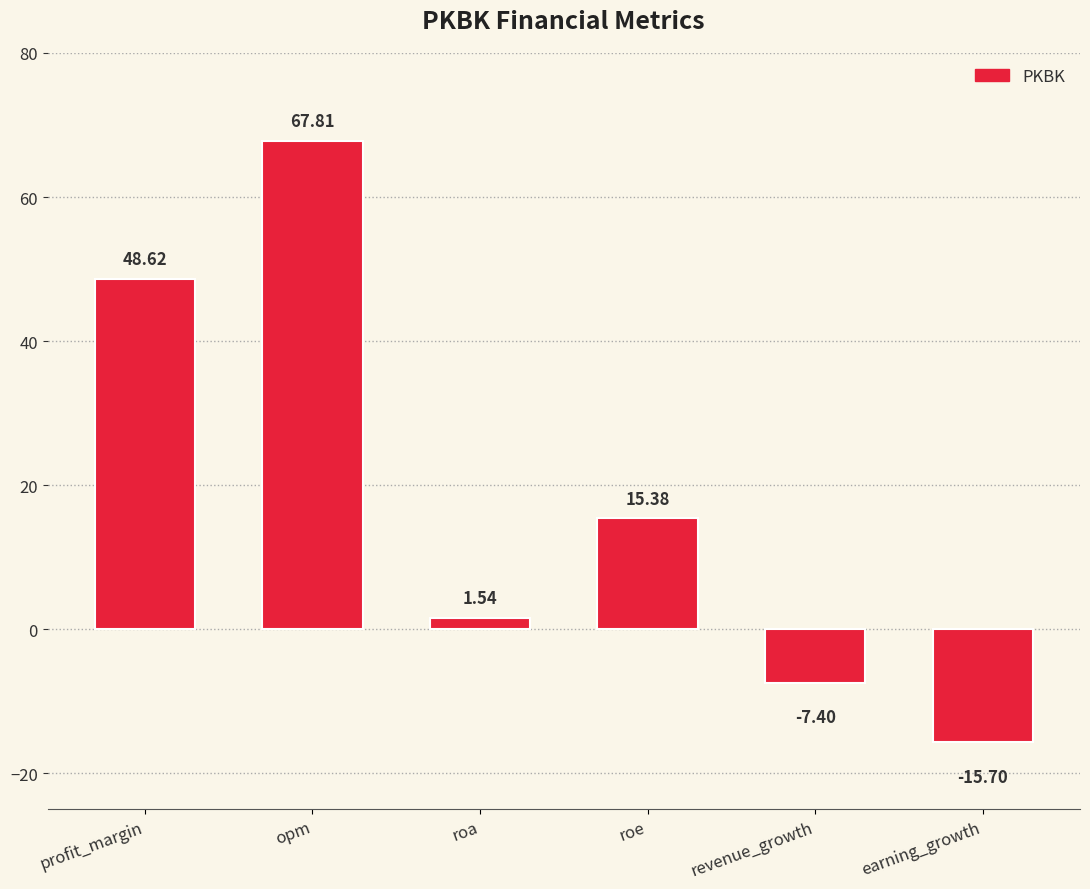

How many values are below 15?

3